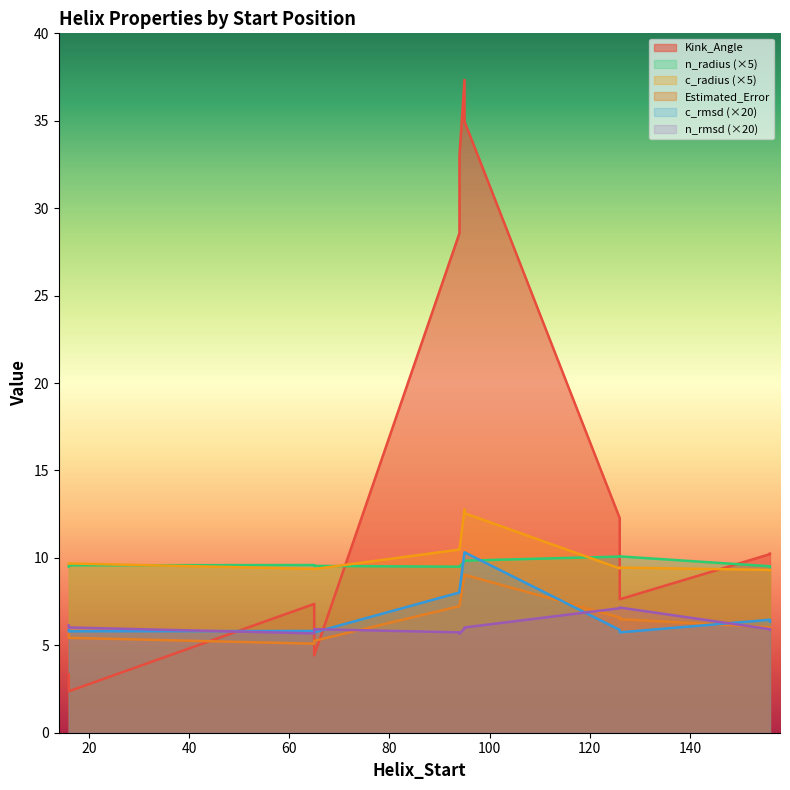

At how many categories does at least one series exceed 33?

3